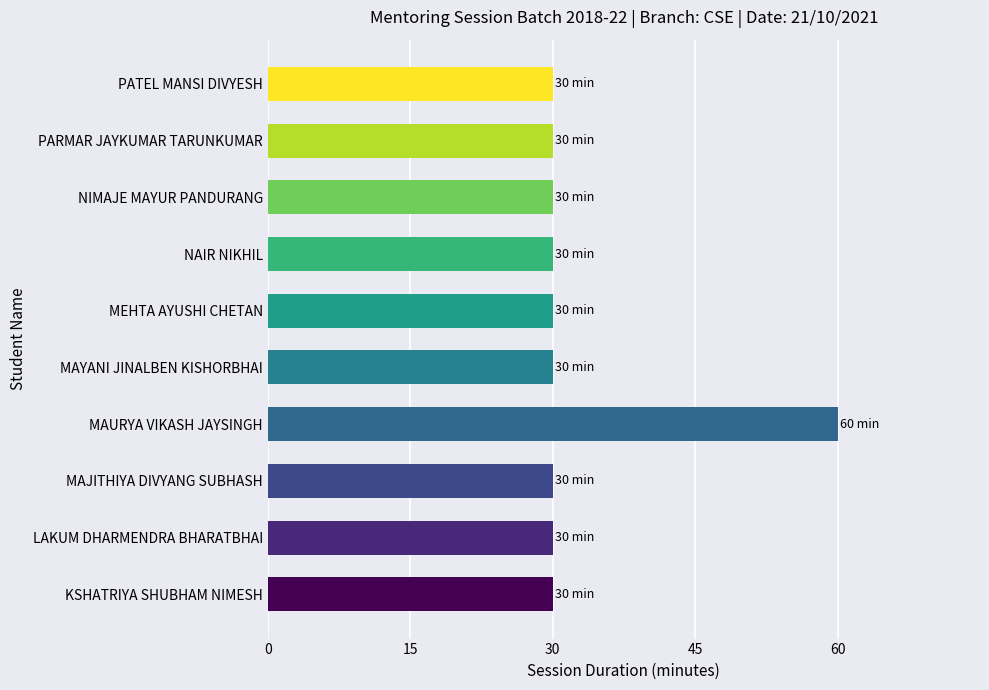

Which category has the highest value across all series?

MAURYA VIKASH JAYSINGH